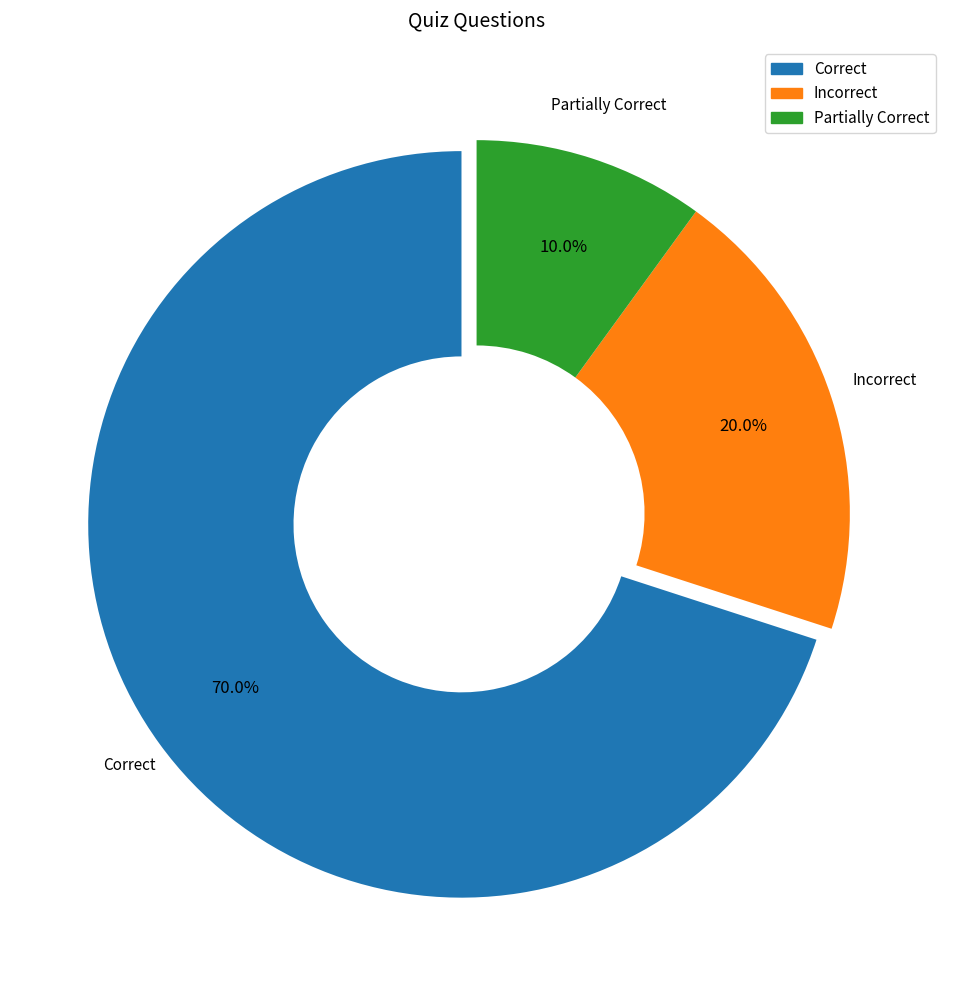

To the nearest percent, what is the difference between the largest and smallest slice percentages?

60%